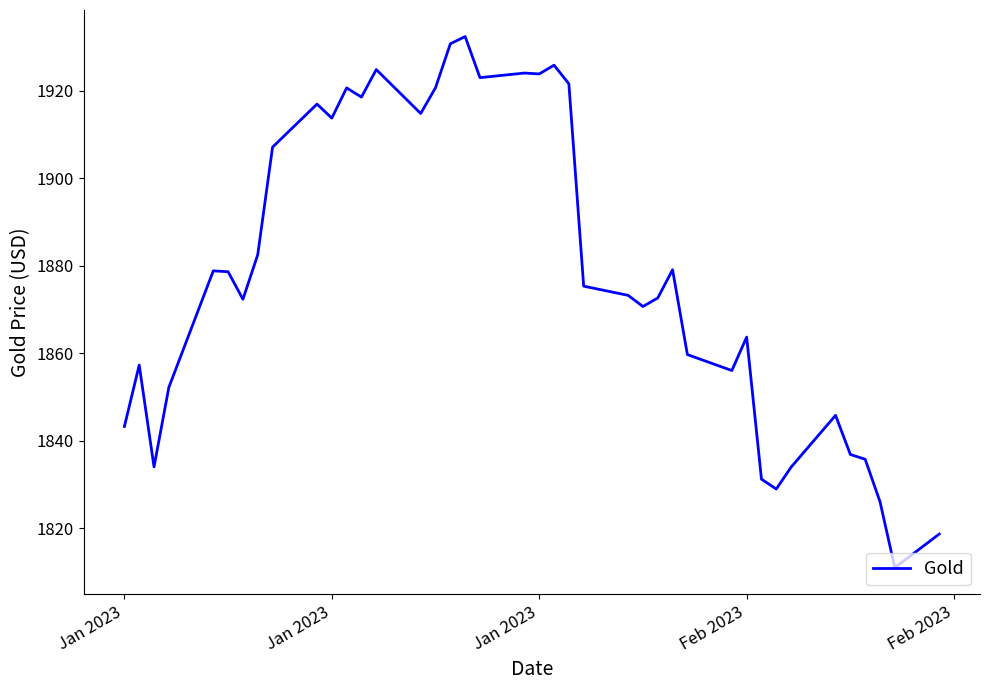

What is the difference between the maximum and minimum values?

121.5